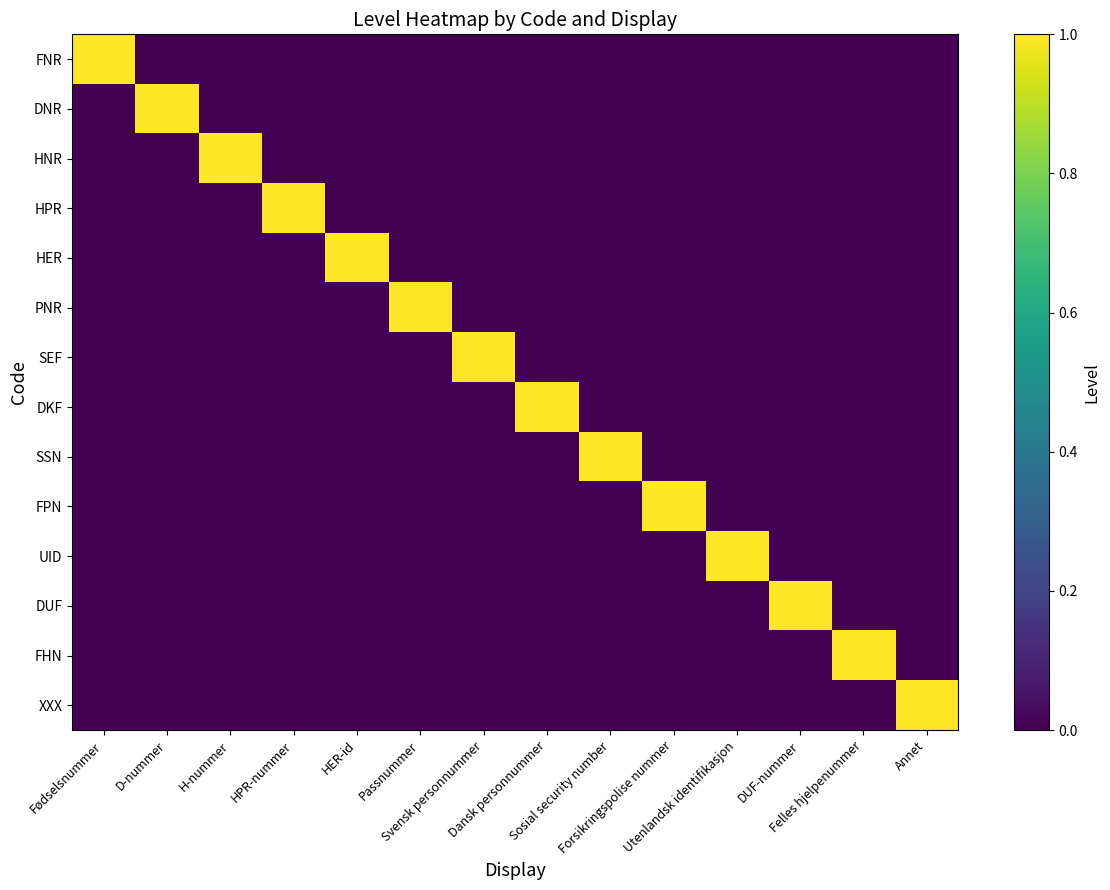

At how many categories does at least one series exceed 0?

14